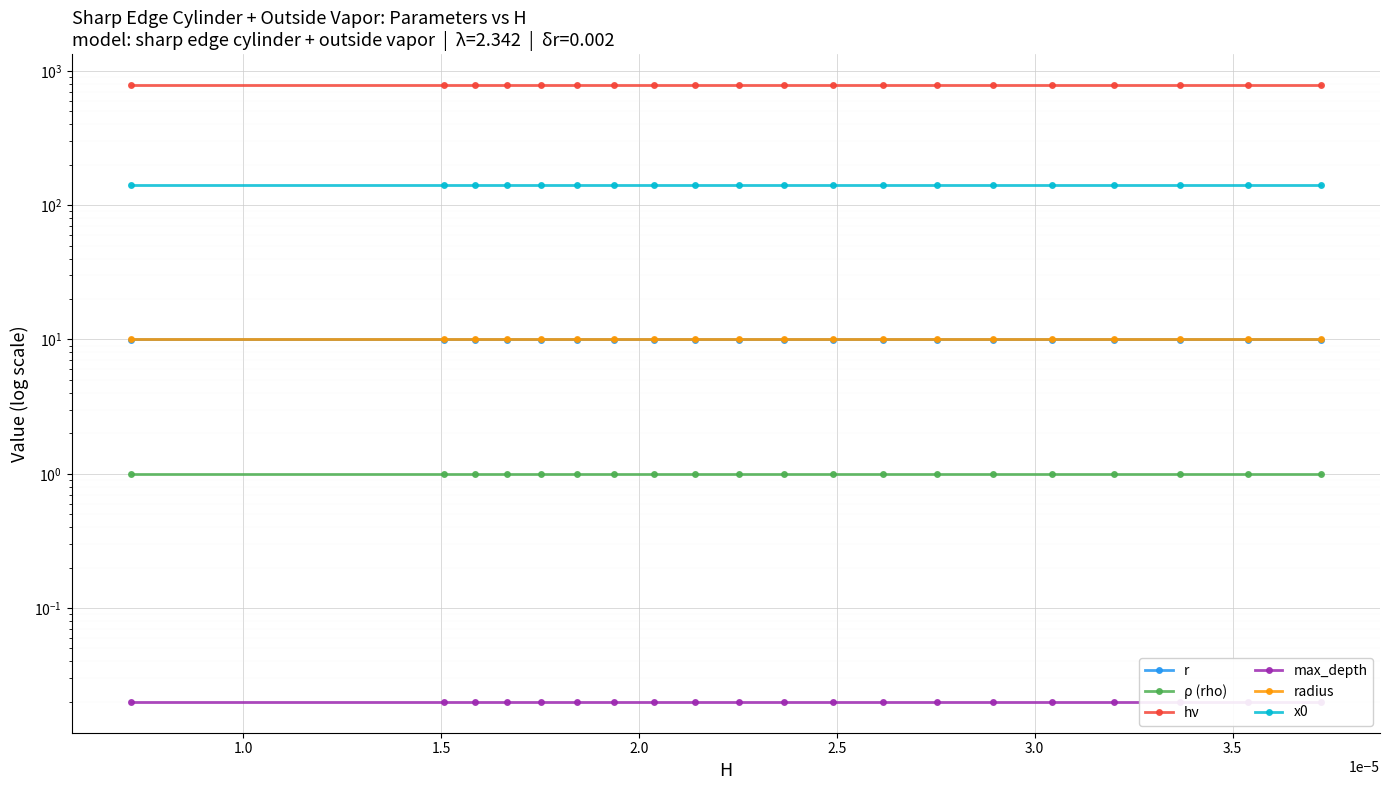

True or false: radius and hν intersect in this chart.

False